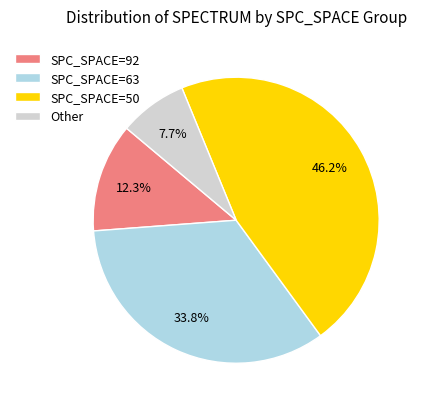

Rank the categories by value from highest to lowest.

SPC_SPACE=50, SPC_SPACE=63, SPC_SPACE=92, Other